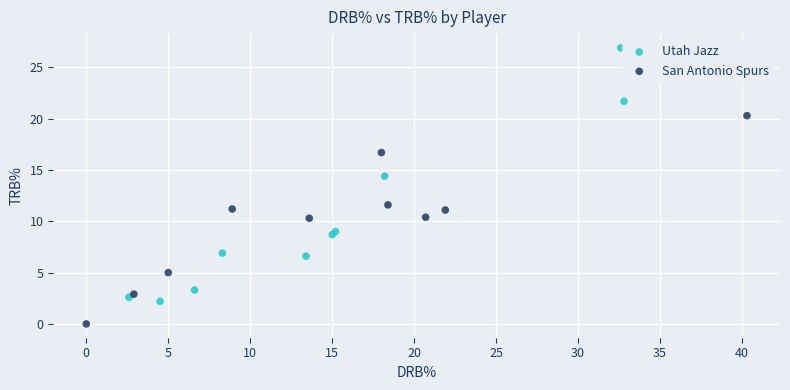

Which series has the largest Y range (max minus min)?

Utah Jazz